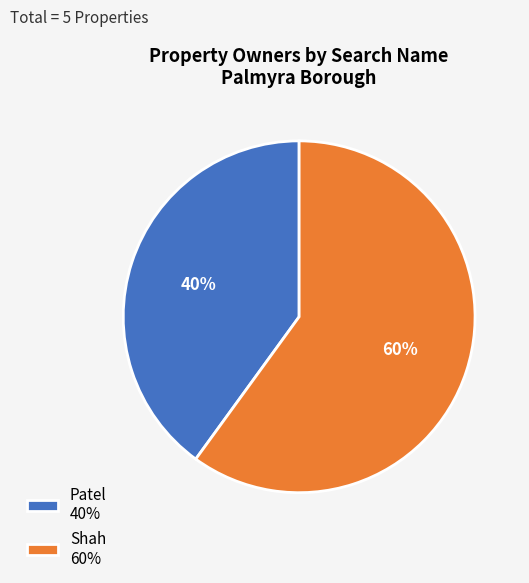

How many slices are in this pie chart?

2